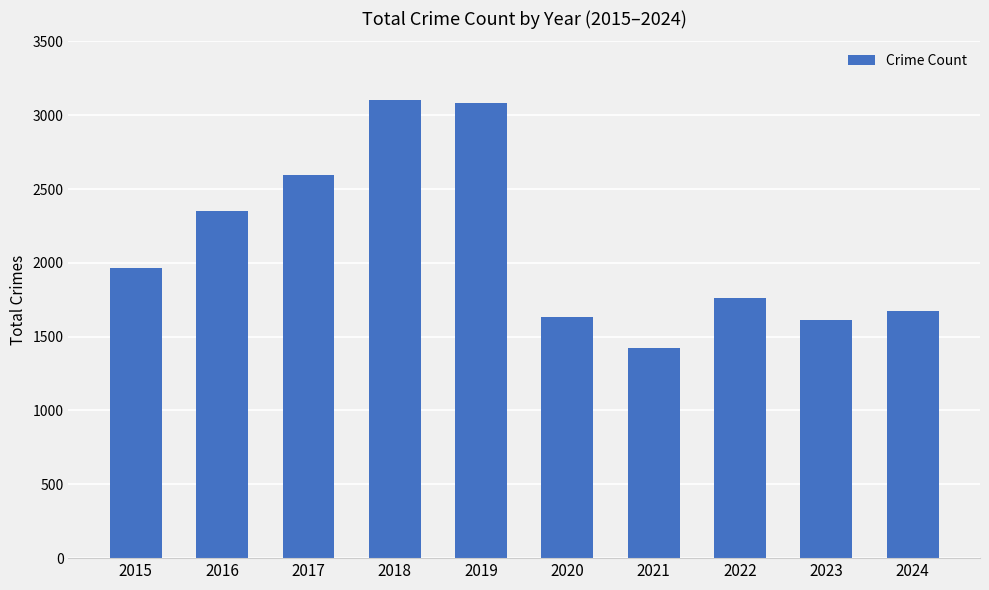

At which category does the chart reach its minimum across all series?

2021